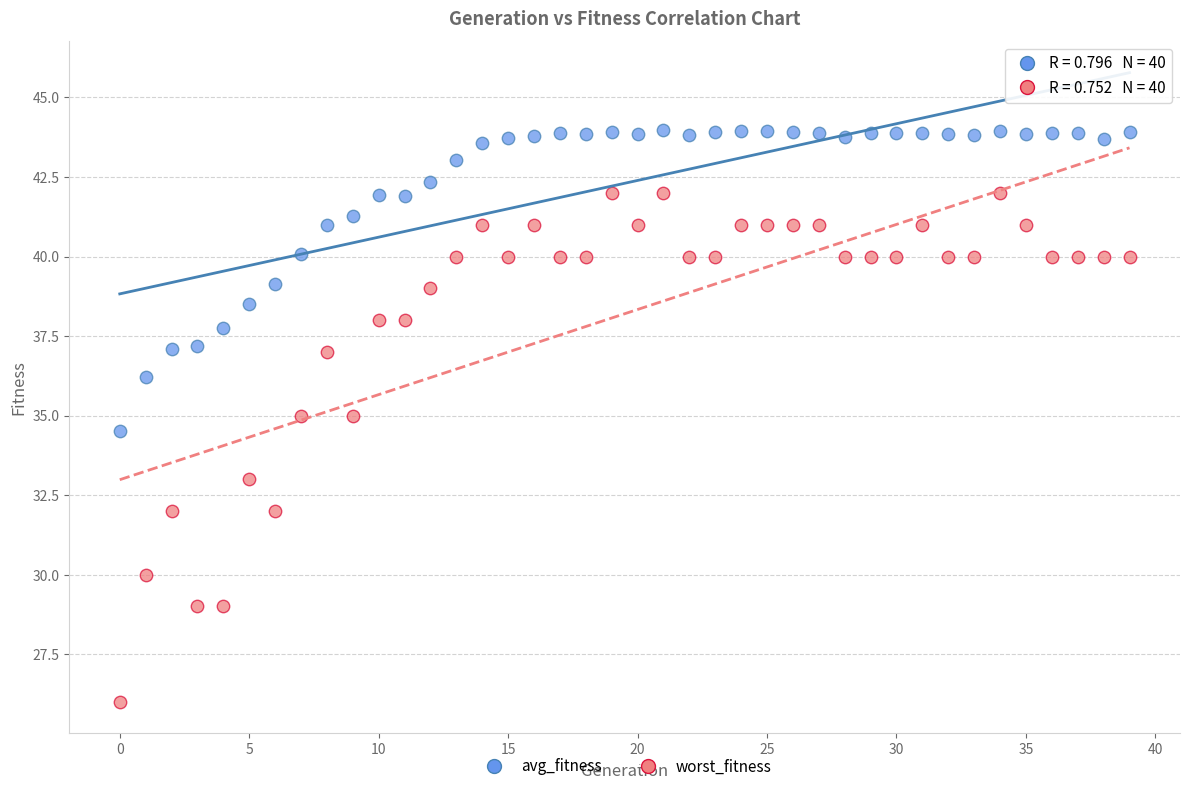

Which series has the largest Y range (max minus min)?

worst_fitness